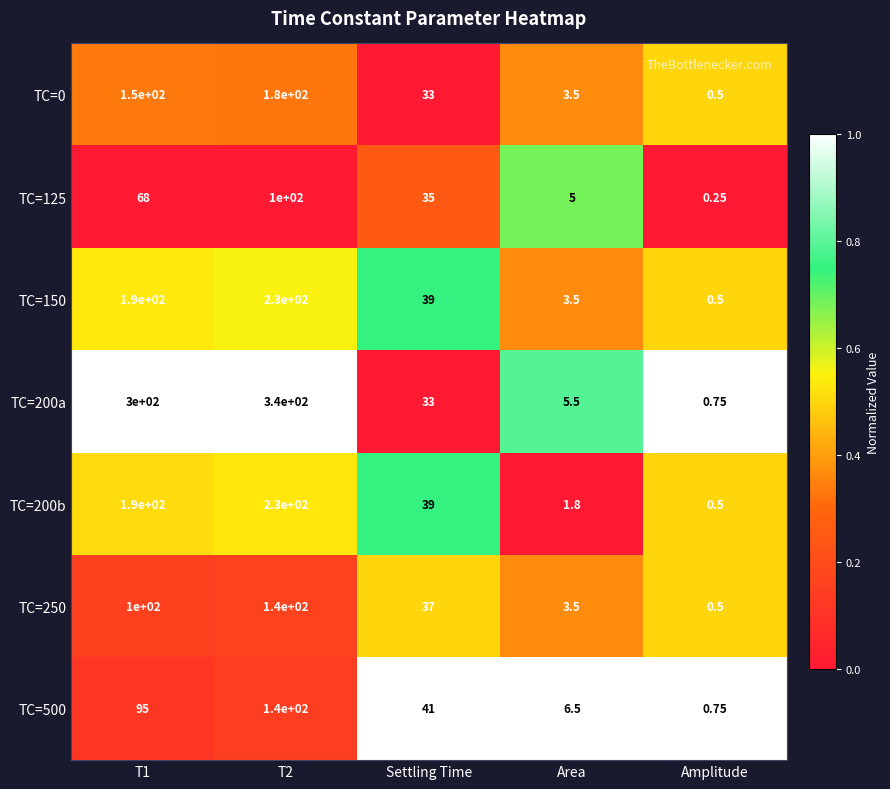

At which label is TC=0 closest to 90?

Settling Time